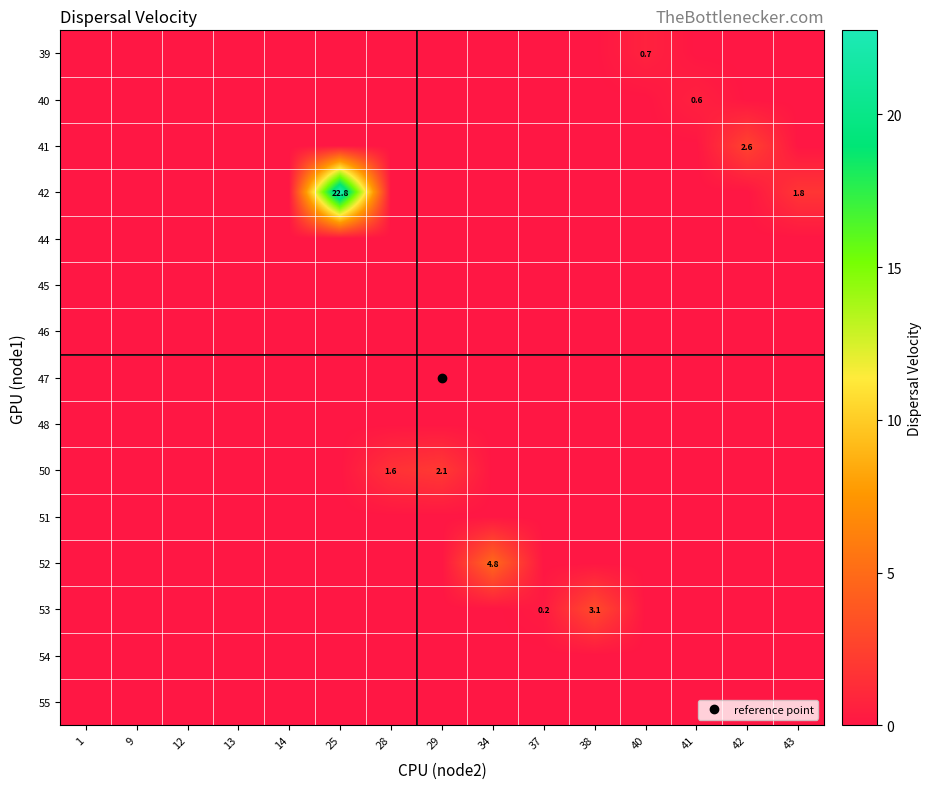

What is the average value of the 53 series?

0.2